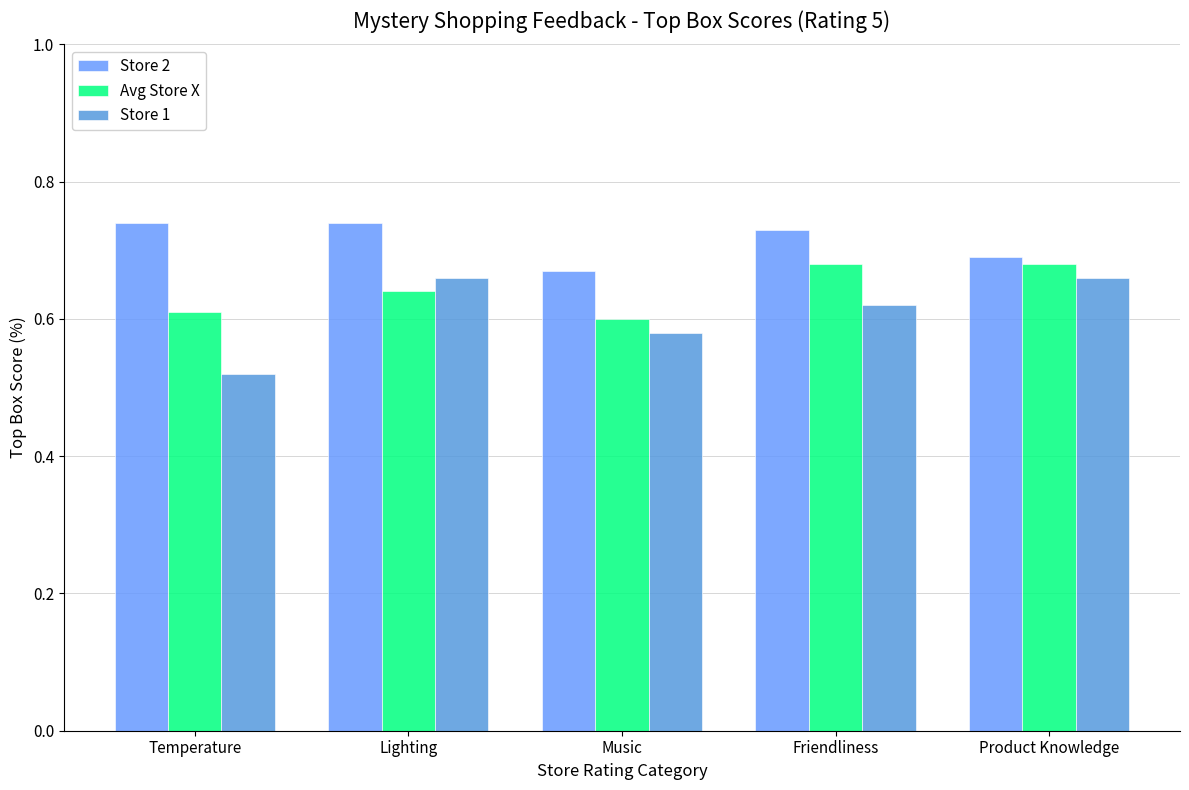

What is the minimum value for Store 1?

0.5